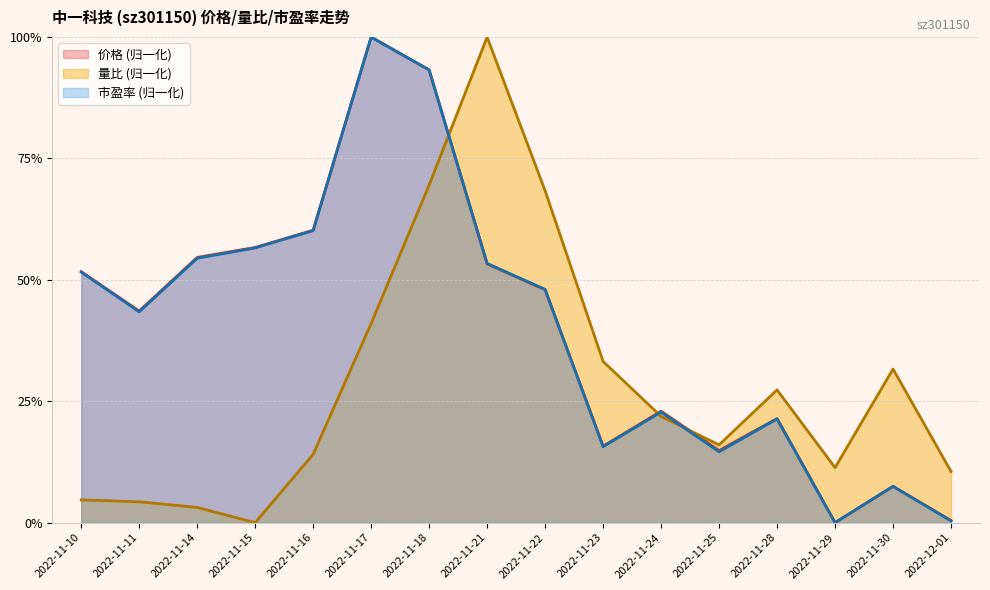

The 量比 series shows 0.0 at 2022-11-14. True or false?

False